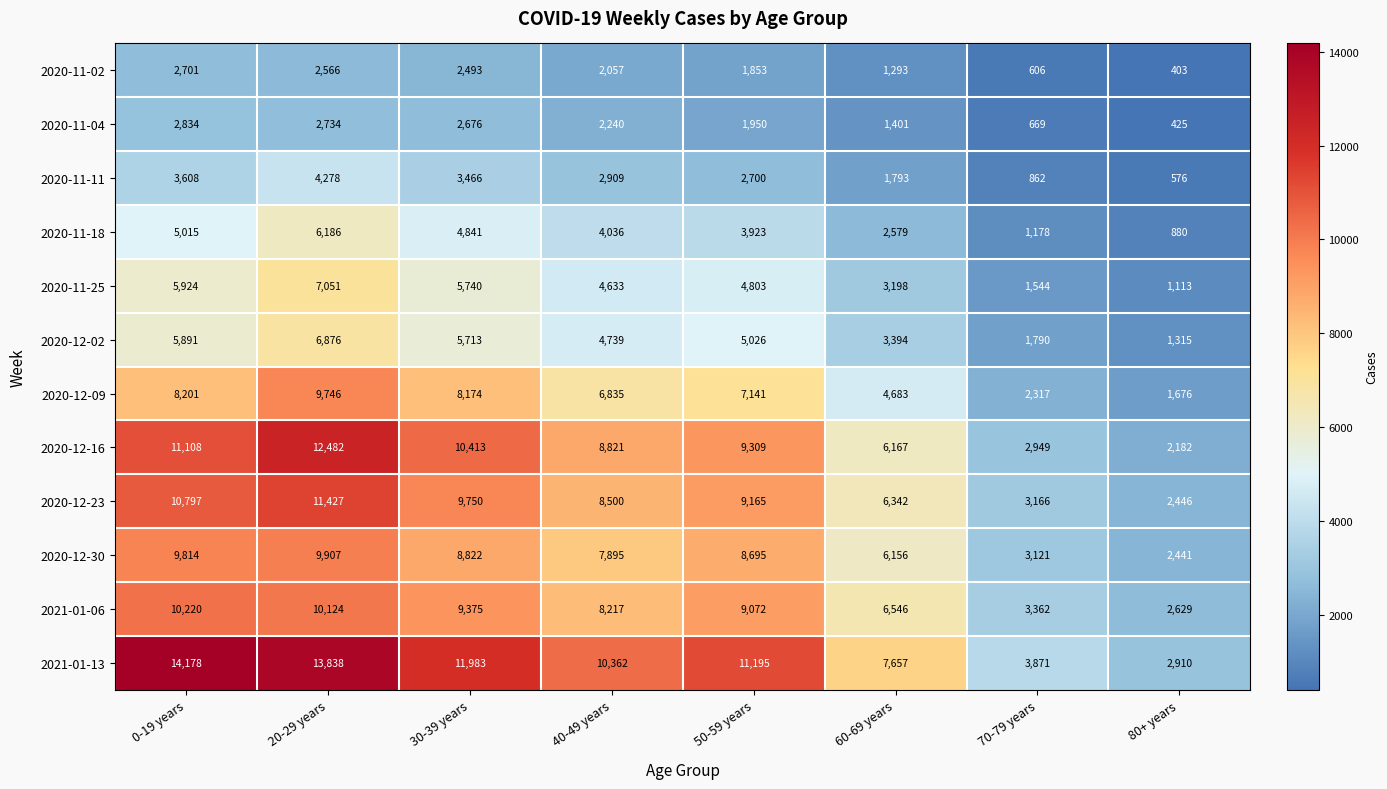

At which category is the sum across all series the highest?

20-29 years